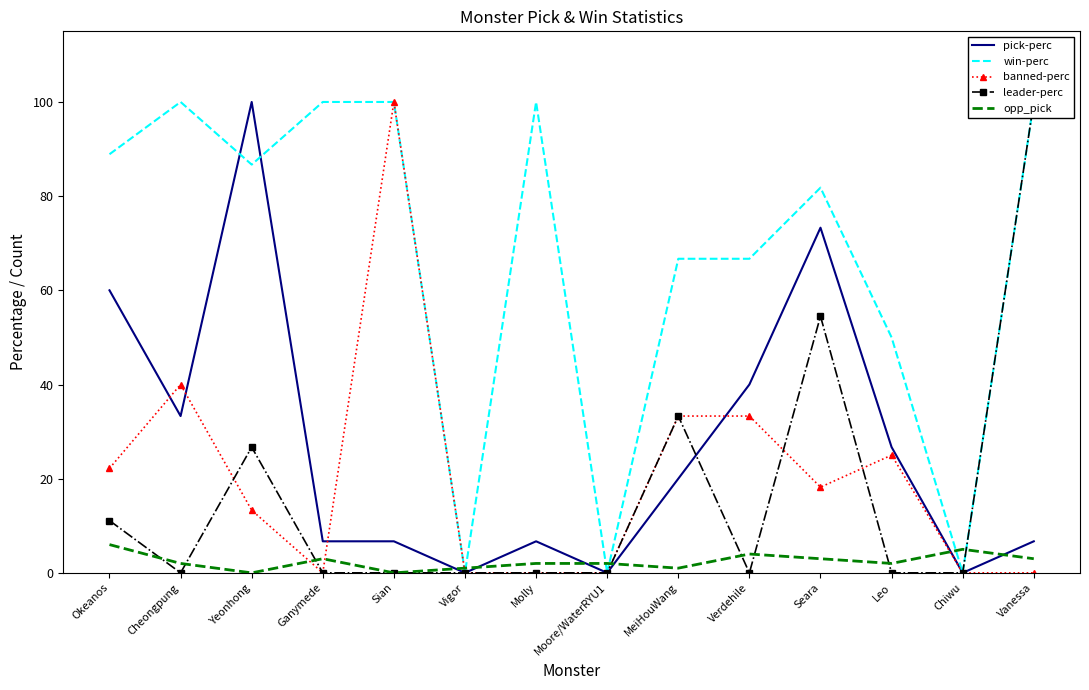

What is the difference between the maximum and minimum values in the win-perc series?

100.0